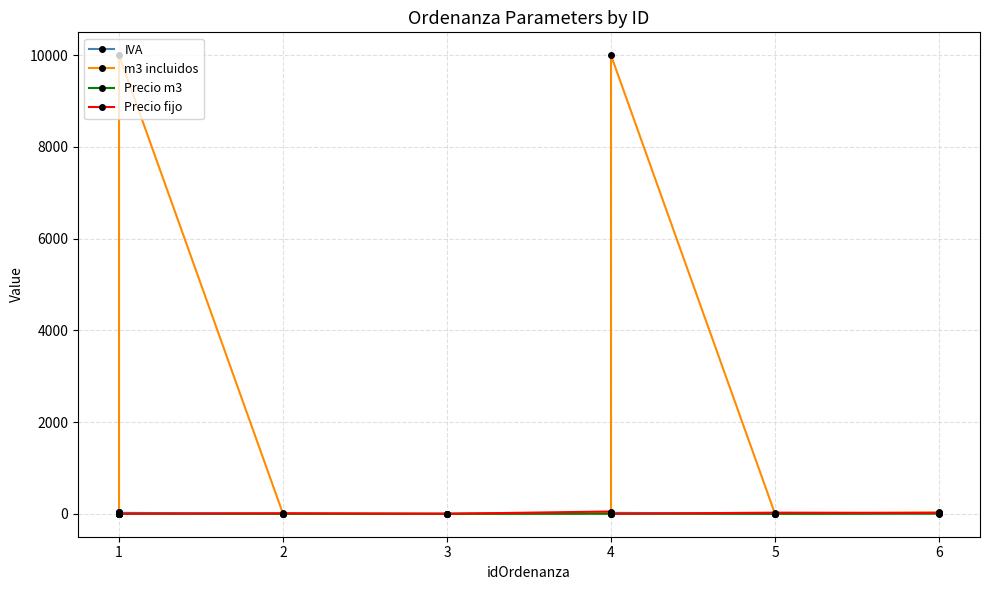

At which label is IVA closest to 10?

5